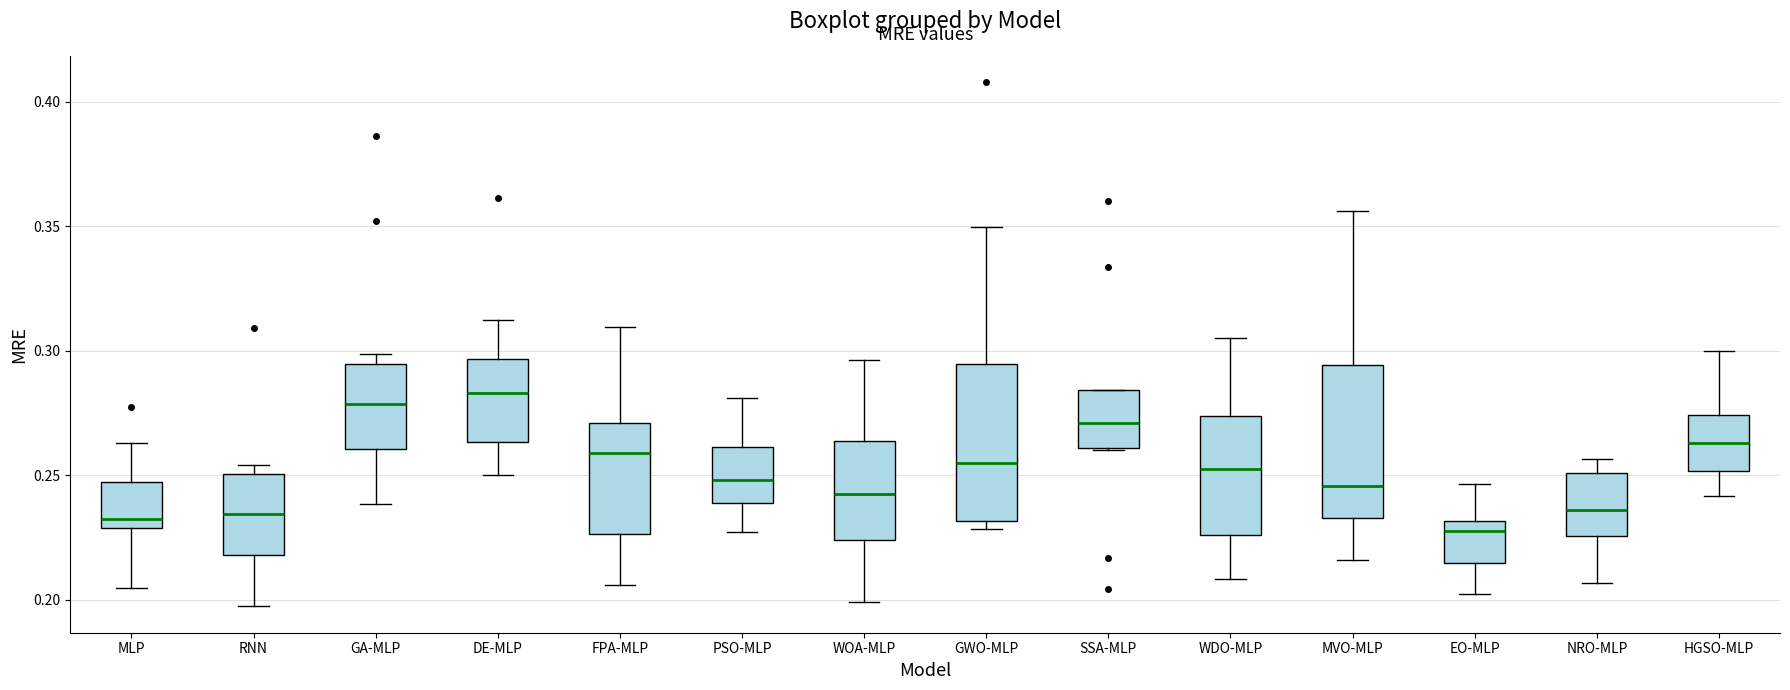

Reading left to right, read every box against the y-axis: the position of its median line, the range the box covers, and the ends of its whiskers. The values are not printed on the chart, so give them approximately, as read against the axis.

MLP: median 0.230 (just above the box's lower edge), box 0.230 to 0.245, whiskers 0.205 to 0.265
RNN: median 0.235, box 0.220 to 0.250, whiskers 0.195 to 0.255
GA-MLP: median 0.280, box 0.260 to 0.295, whiskers 0.240 to 0.300
DE-MLP: median 0.285, box 0.265 to 0.295, whiskers 0.250 to 0.310
FPA-MLP: median 0.260, box 0.225 to 0.270, whiskers 0.205 to 0.310
PSO-MLP: median 0.250, box 0.240 to 0.260, whiskers 0.225 to 0.280
WOA-MLP: median 0.240, box 0.225 to 0.265, whiskers 0.200 to 0.295
GWO-MLP: median 0.255, box 0.230 to 0.295, whiskers 0.230 (just below the box's lower edge) to 0.350
SSA-MLP: median 0.270, box 0.260 to 0.285, whiskers 0.260 to 0.285
WDO-MLP: median 0.250, box 0.225 to 0.275, whiskers 0.210 to 0.305
MVO-MLP: median 0.245, box 0.235 to 0.295, whiskers 0.215 to 0.355
EO-MLP: median 0.230 (just below the box's upper edge), box 0.215 to 0.230, whiskers 0.200 to 0.245
NRO-MLP: median 0.235, box 0.225 to 0.250, whiskers 0.205 to 0.255
HGSO-MLP: median 0.265, box 0.250 to 0.275, whiskers 0.240 to 0.300